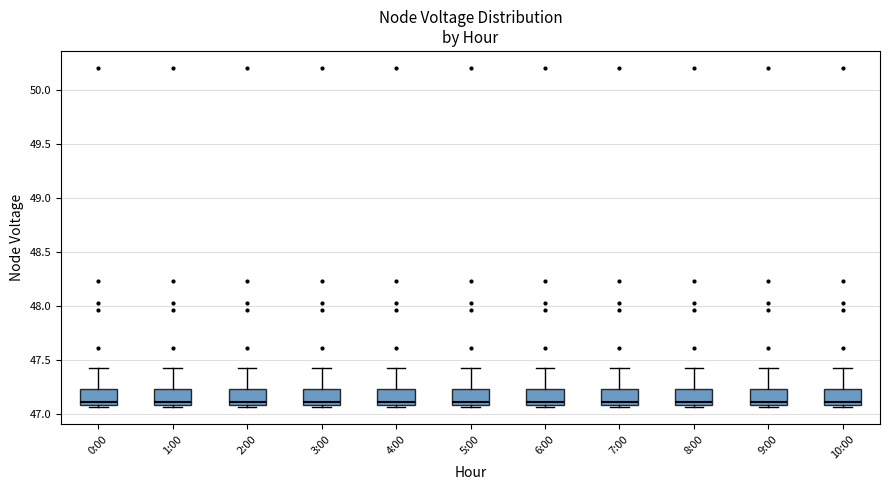

Reading left to right, transcribe this box plot: for each box, give where its median line is, the range the box spans, and where its two whiskers end, as read against the y-axis. The values are not printed on the chart, so give them approximately, as read against the axis.

0:00: median 47.10 (just above the box's lower edge), box 47.10 to 47.25, whiskers 47.05 to 47.40
1:00: median 47.10 (just above the box's lower edge), box 47.10 to 47.25, whiskers 47.05 to 47.40
2:00: median 47.10 (just above the box's lower edge), box 47.10 to 47.25, whiskers 47.05 to 47.40
3:00: median 47.10 (just above the box's lower edge), box 47.10 to 47.25, whiskers 47.05 to 47.40
4:00: median 47.10 (just above the box's lower edge), box 47.10 to 47.25, whiskers 47.05 to 47.40
5:00: median 47.10 (just above the box's lower edge), box 47.10 to 47.25, whiskers 47.05 to 47.40
6:00: median 47.10 (just above the box's lower edge), box 47.10 to 47.25, whiskers 47.05 to 47.40
7:00: median 47.10 (just above the box's lower edge), box 47.10 to 47.25, whiskers 47.05 to 47.40
8:00: median 47.10 (just above the box's lower edge), box 47.10 to 47.25, whiskers 47.05 to 47.40
9:00: median 47.10 (just above the box's lower edge), box 47.10 to 47.25, whiskers 47.05 to 47.40
10:00: median 47.10 (just above the box's lower edge), box 47.10 to 47.25, whiskers 47.05 to 47.40